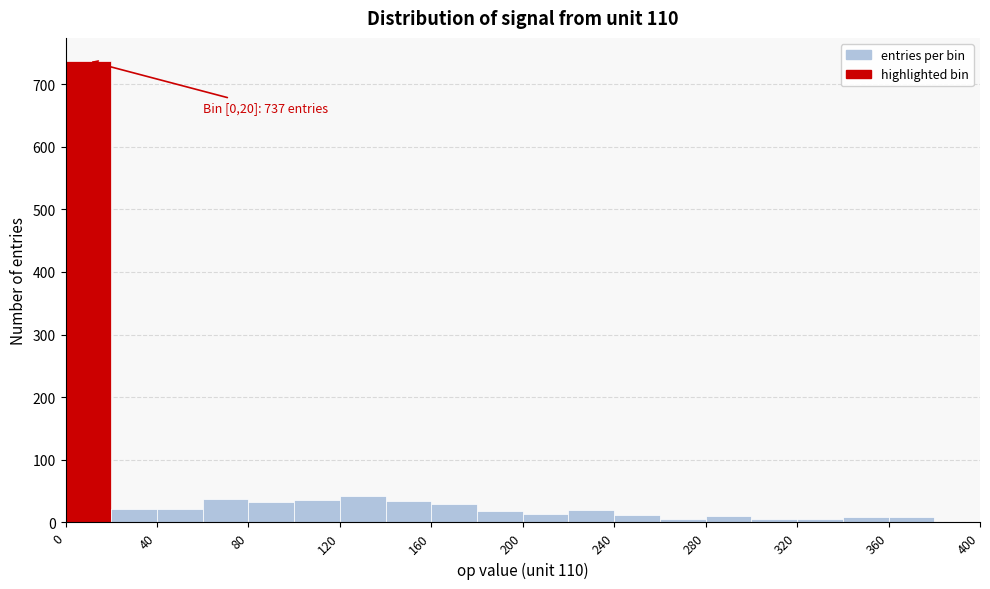

Which range on the x-axis has the tallest bar?

0 to 20